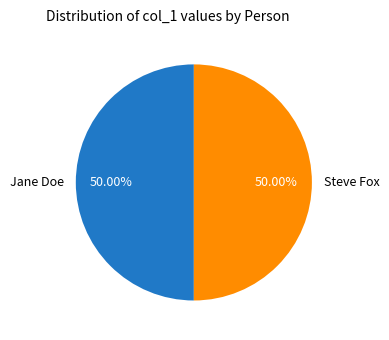

How many segments does this pie chart have?

2